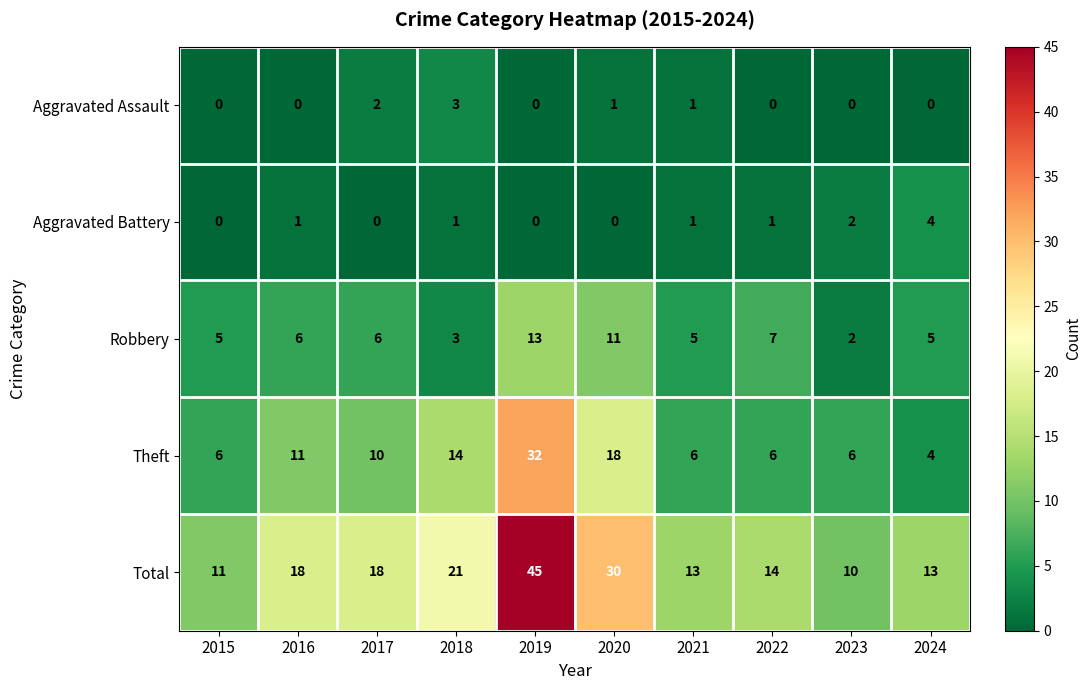

Rank the series by their maximum value, from lowest to highest.

Aggravated Assault, Aggravated Battery, Robbery, Theft, Total